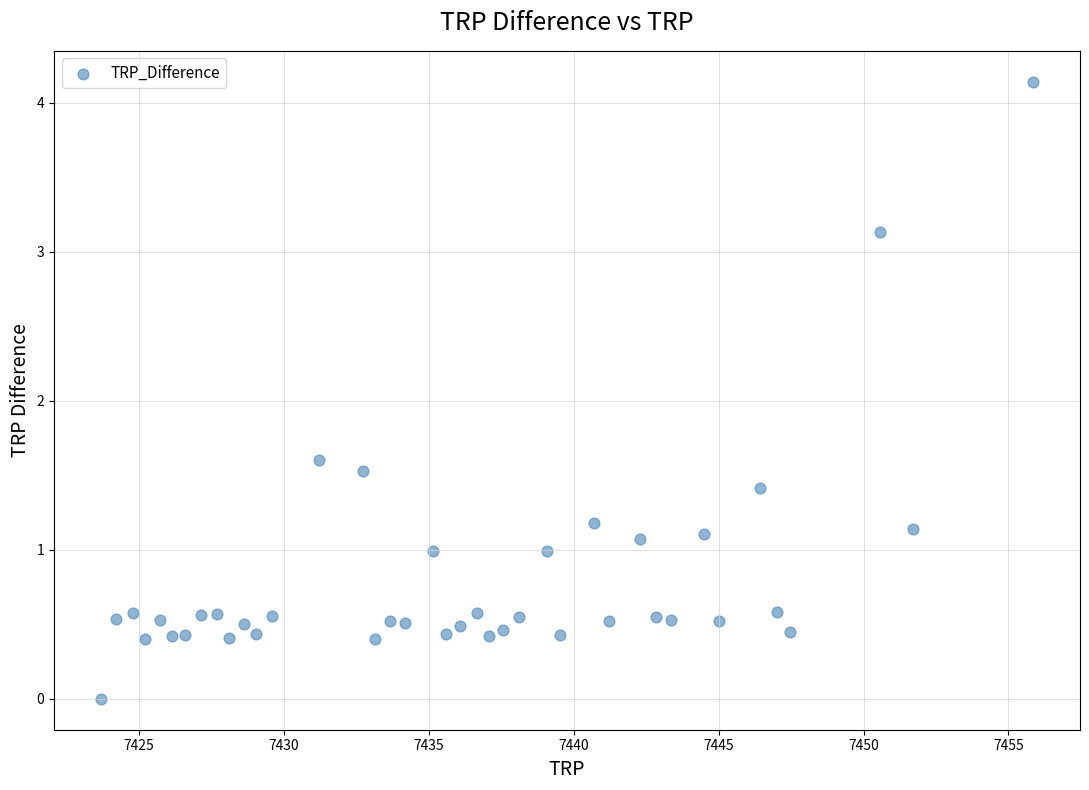

What is the range of Y values (max minus min)?

4.1